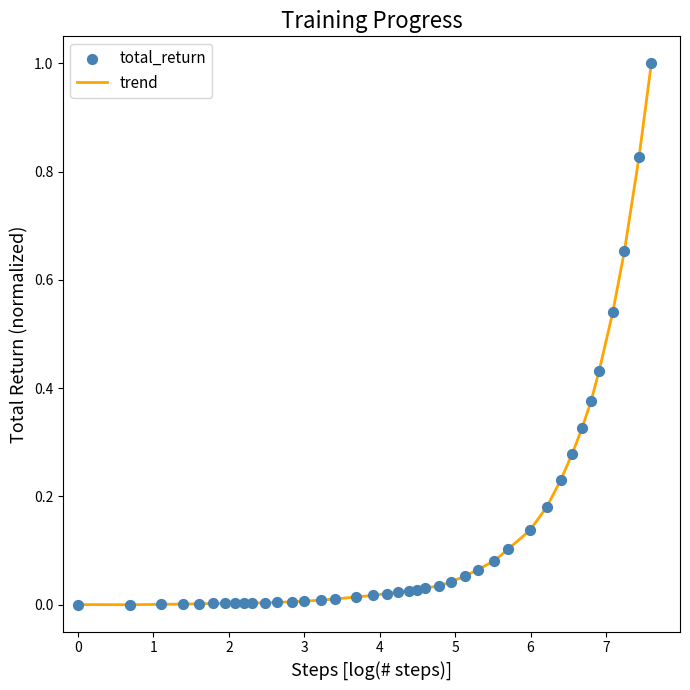

Is this an area chart (filled region under the line)?

No